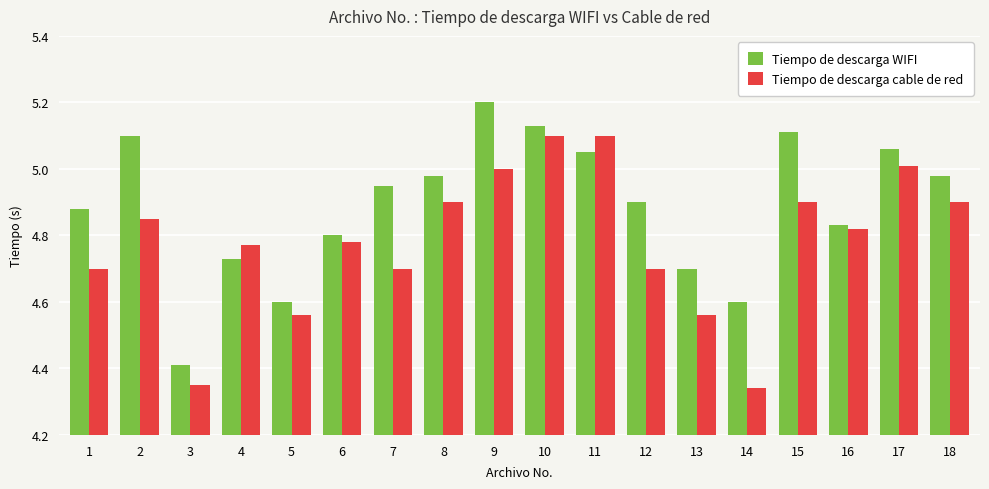

Which category has the highest value in the Tiempo de descarga WIFI series?

9